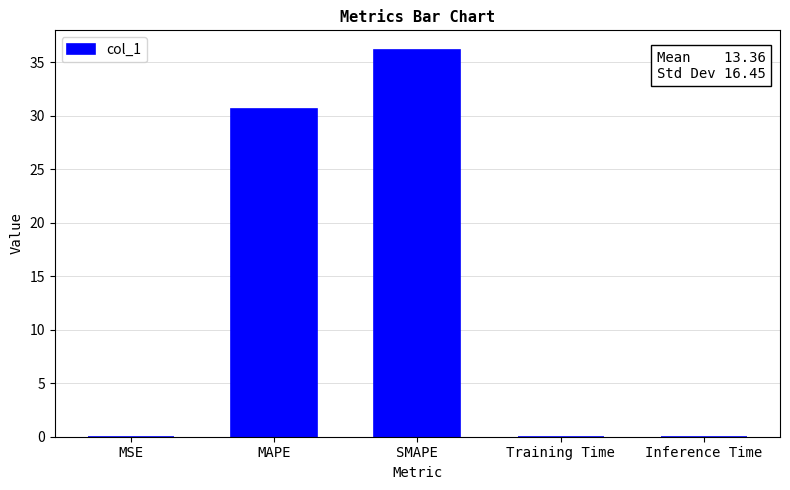

Does the chart contain stacked bars?

No